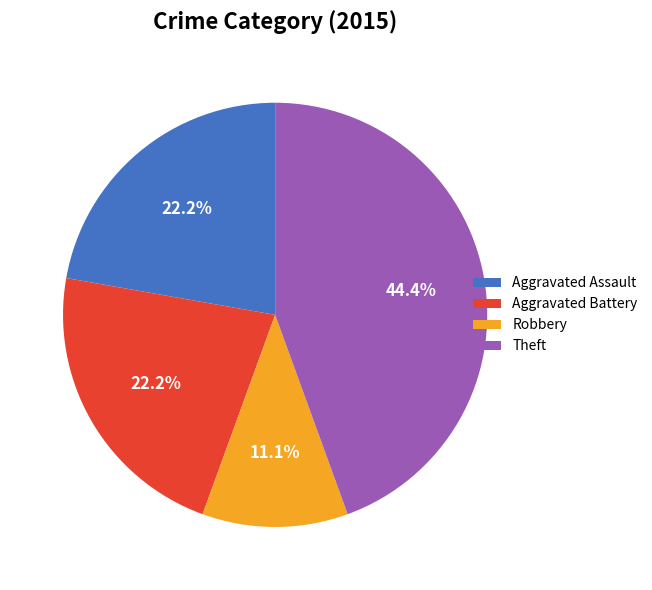

Which slice is the largest?

Theft